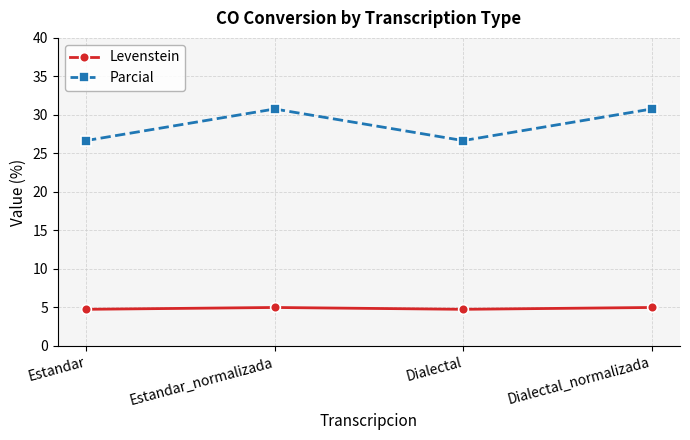

How many interior local valleys does the Parcial series have?

1